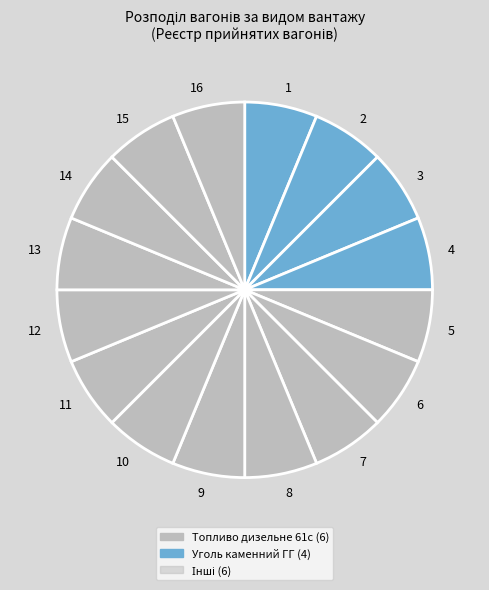

True or false: 8 accounts for 14% of the total.

False